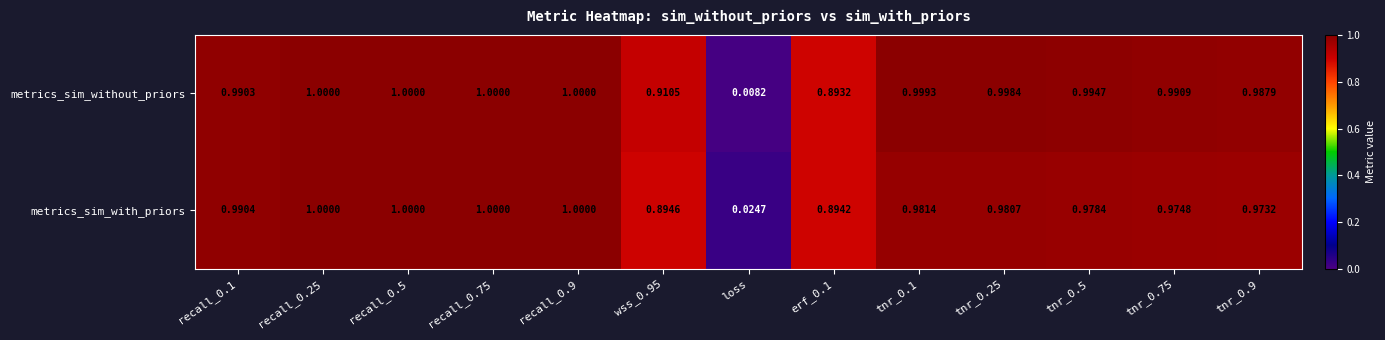

Which series has the largest range (max minus min)?

metrics_sim_without_priors